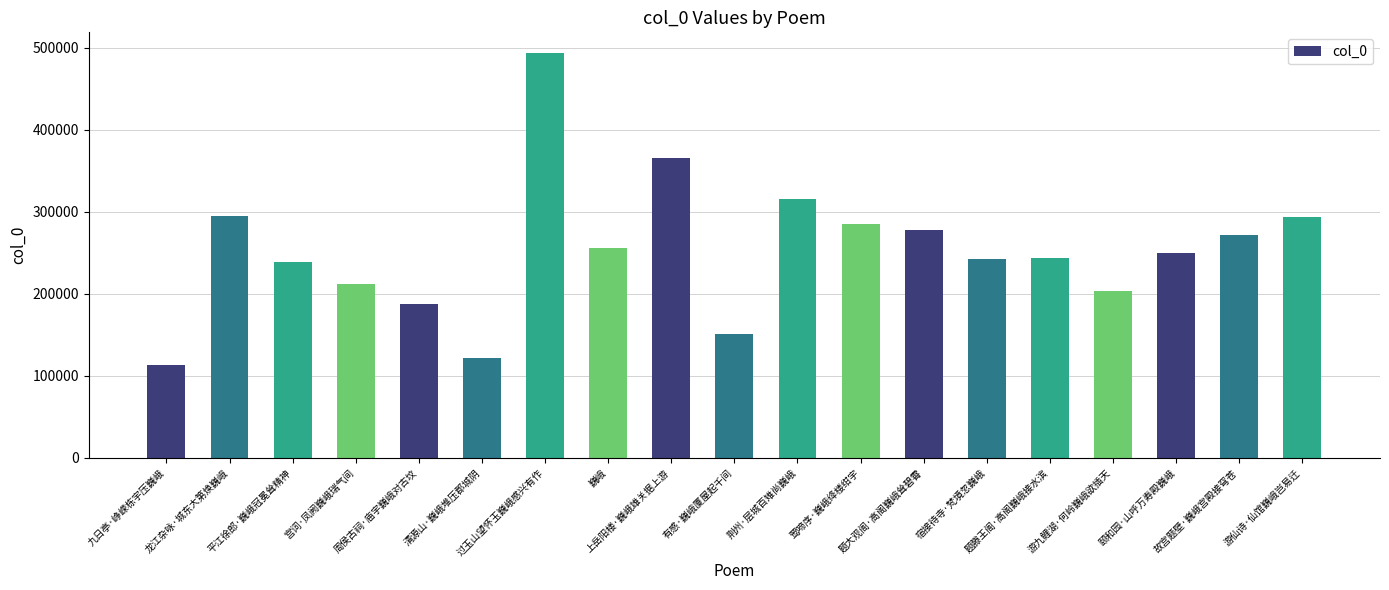

True or false: the data shows 81567 at 颐和园·山呼万寿殿巍峨.

False